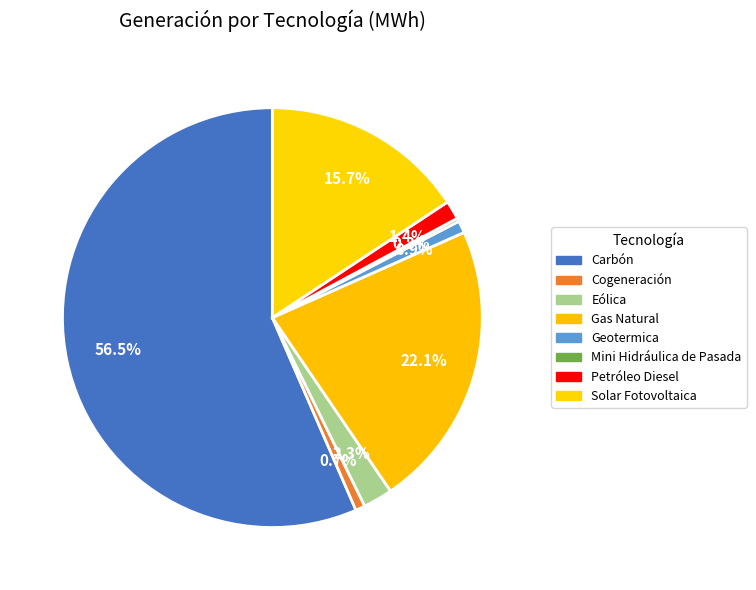

Is it true that Carbón is 57% of the pie?

True